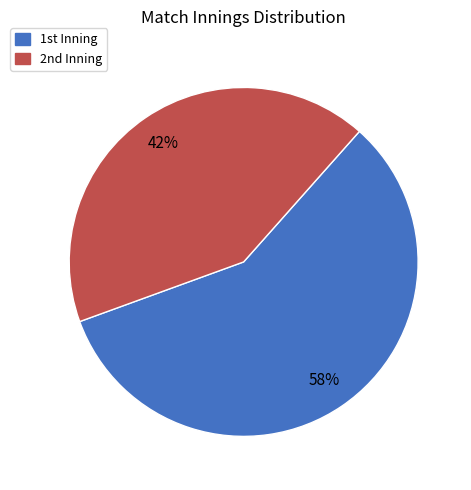

To the nearest percent, what is the difference between the largest and smallest slice percentages?

16%